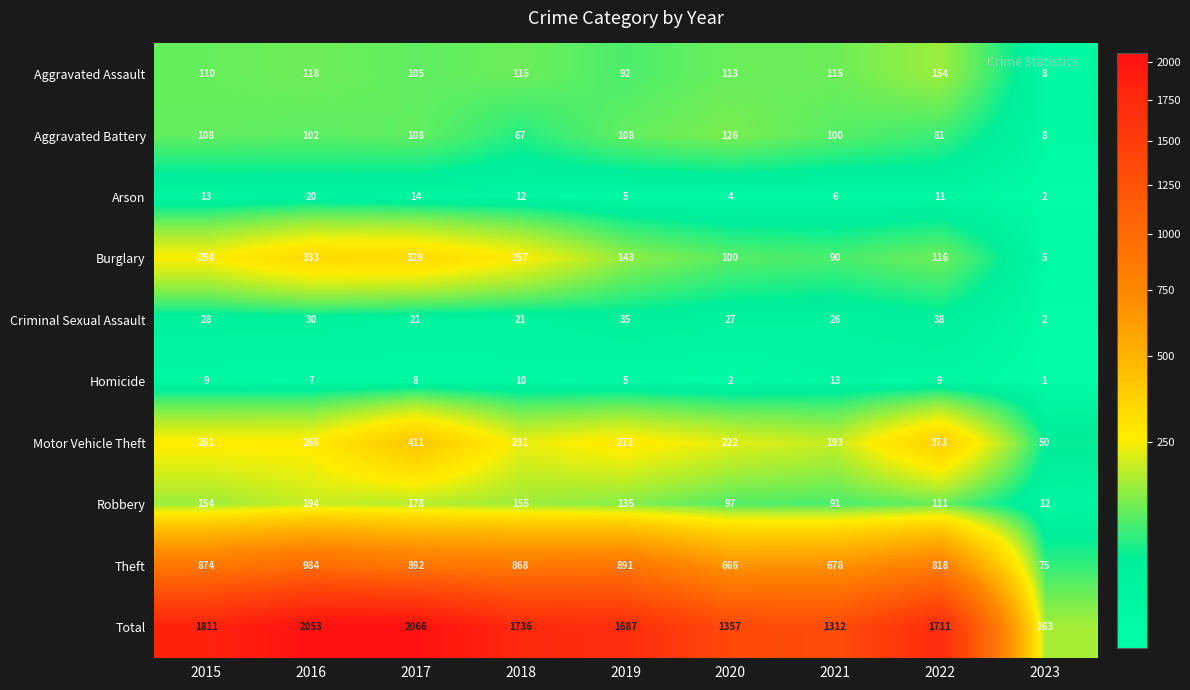

Between 2015 and 2019, which series saw the biggest shift?

Total